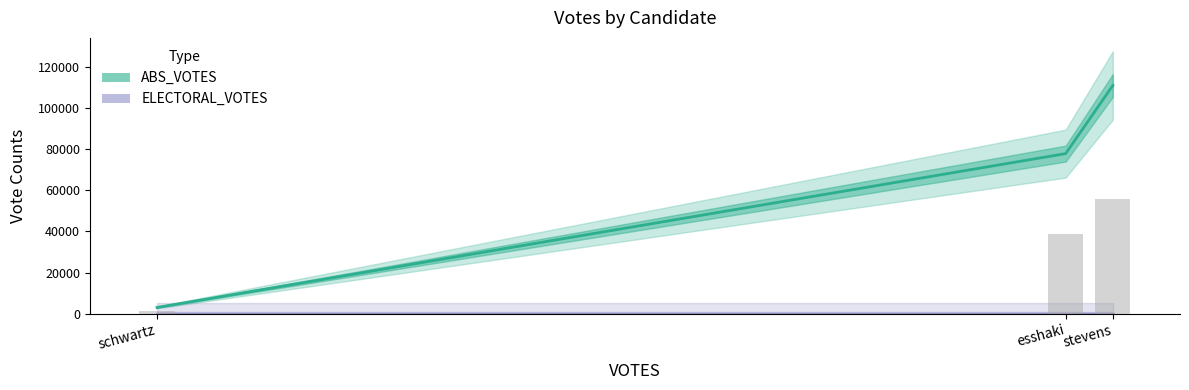

What is the sum of the ABS_VOTES values at stevens and esshaki?

189064